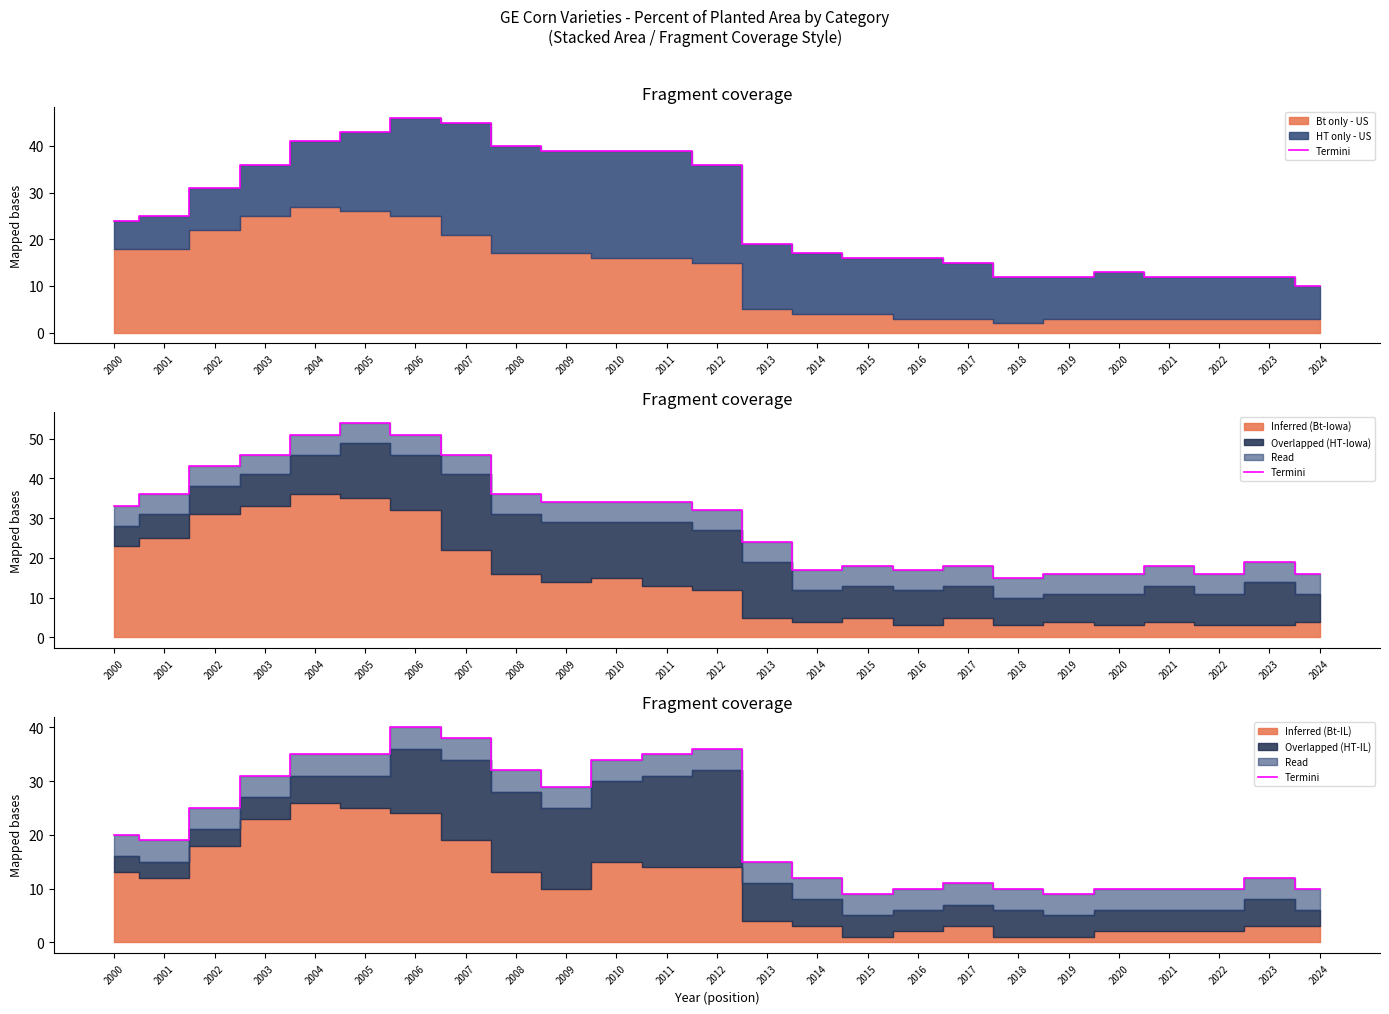

How many points are higher than both their immediate neighbors (excluding endpoints)?

4